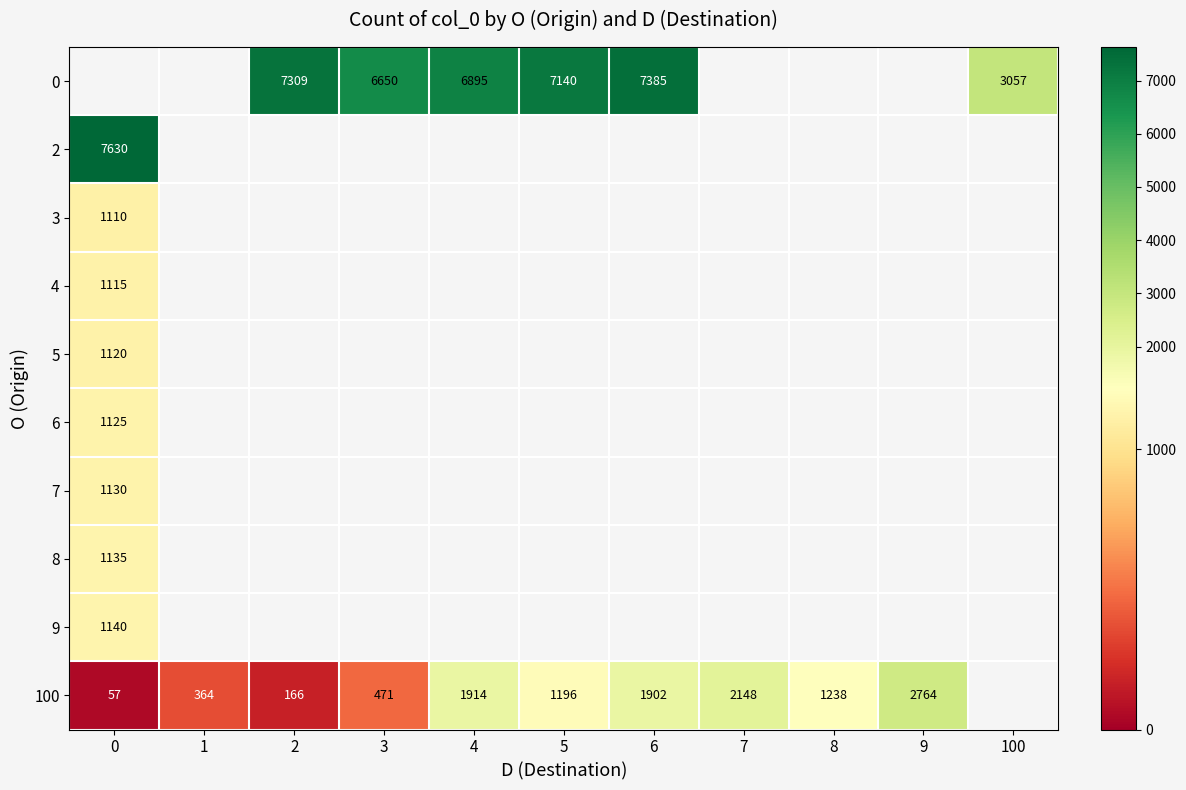

True or false: 100 has a value of 57 at 0.

True